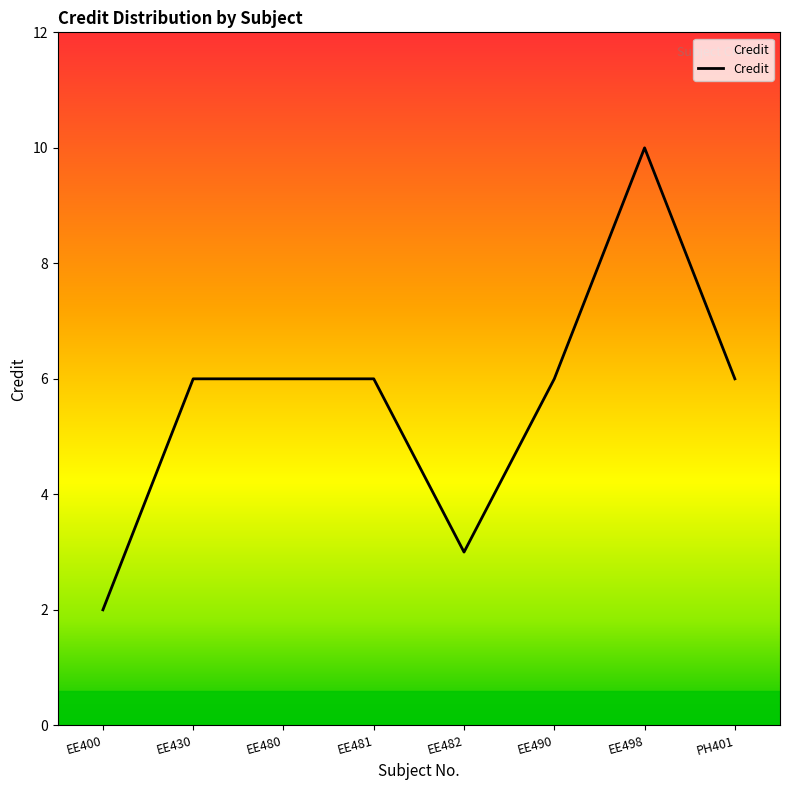

What is the difference between the maximum and second lowest values?

7